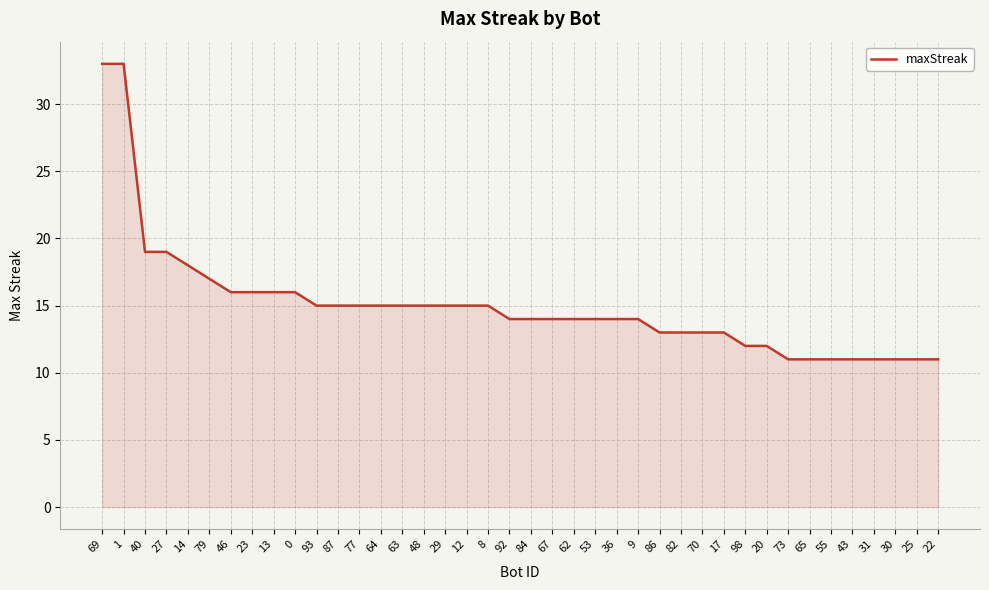

Read the value at 22, to the nearest 10.

10